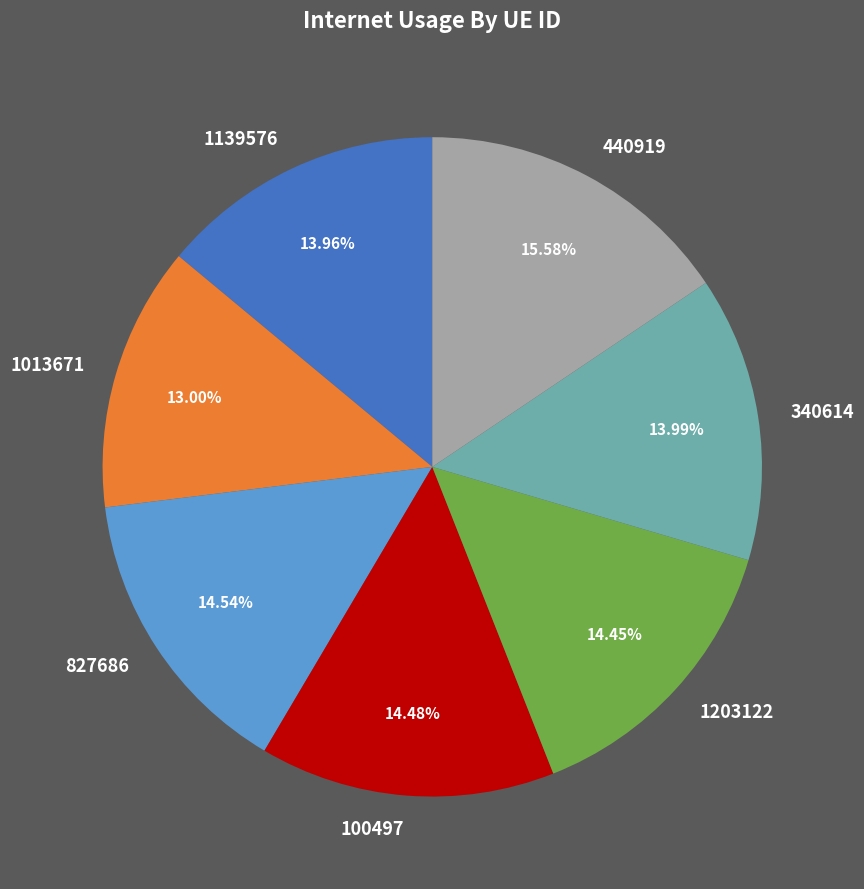

Combined, do 100497 and 1139576 account for over 50%?

No